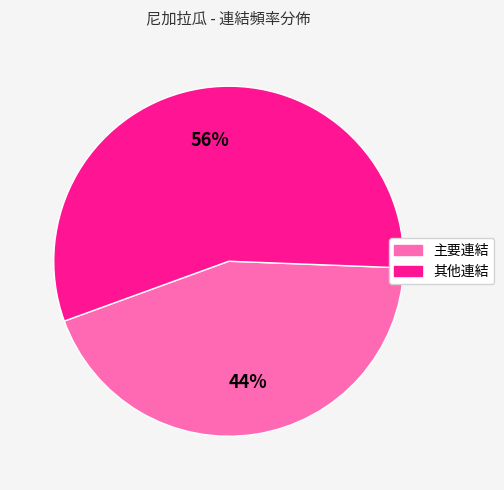

Combined, do 主要連結 and 其他連結 account for over 50%?

Yes